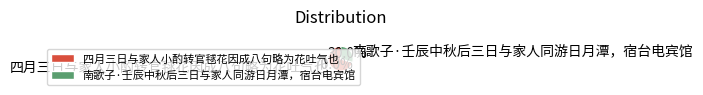

The 南歌子·壬辰中秋后三日与家人同游日月潭，宿台电宾馆 slice represents 30% of the pie. True or false?

True